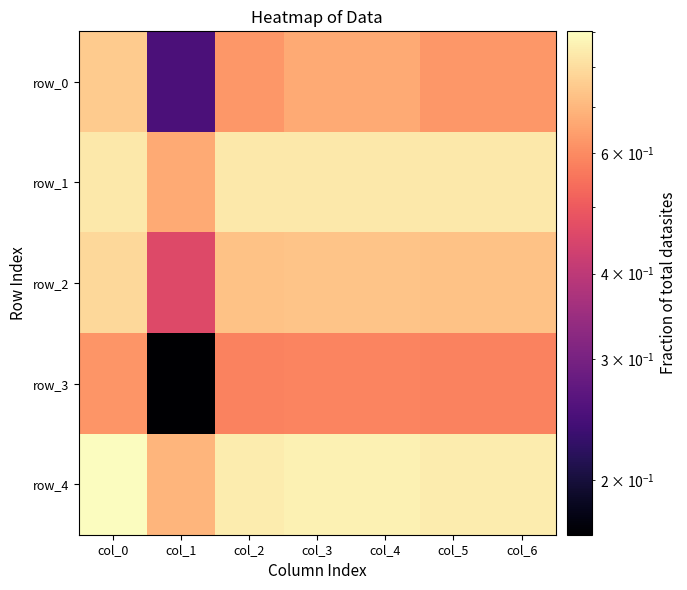

At which label is row_3 closest to 0?

col_1